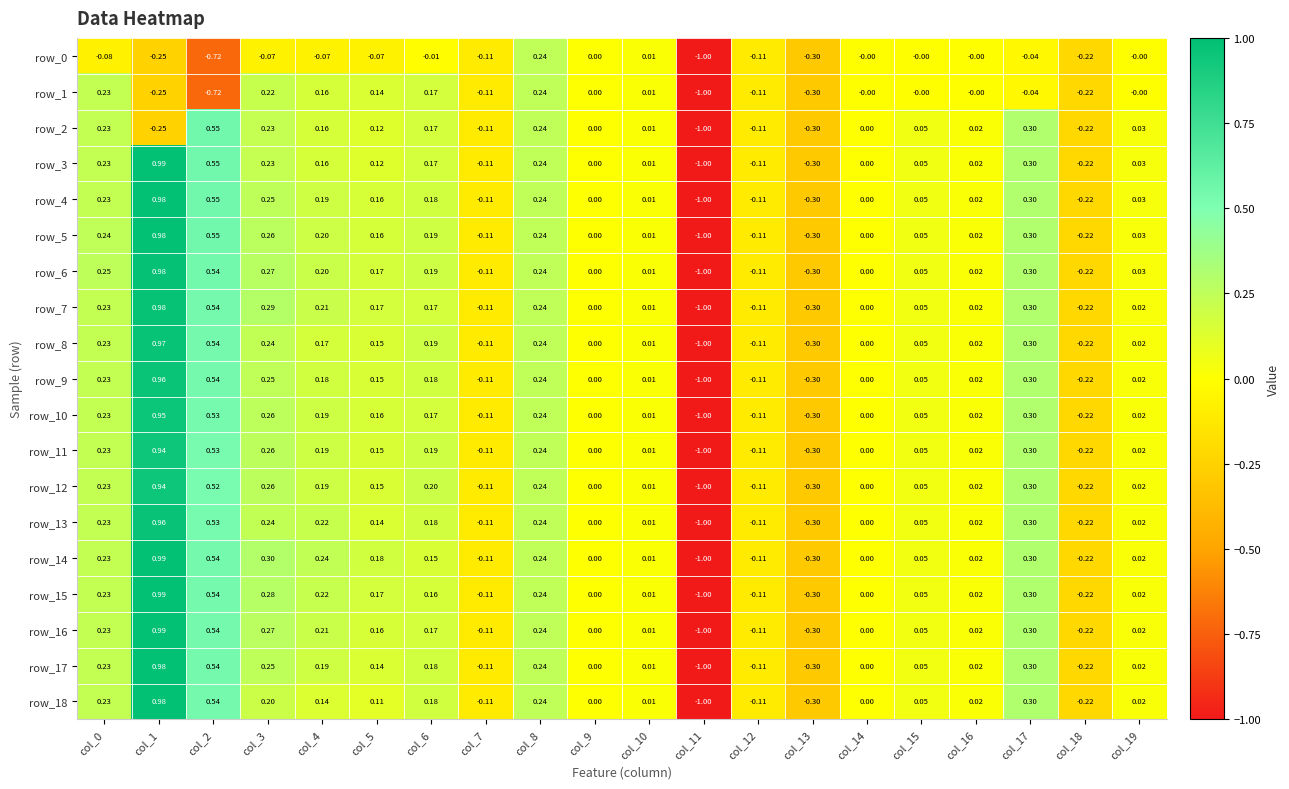

Which series has the largest total across all categories?

row_14